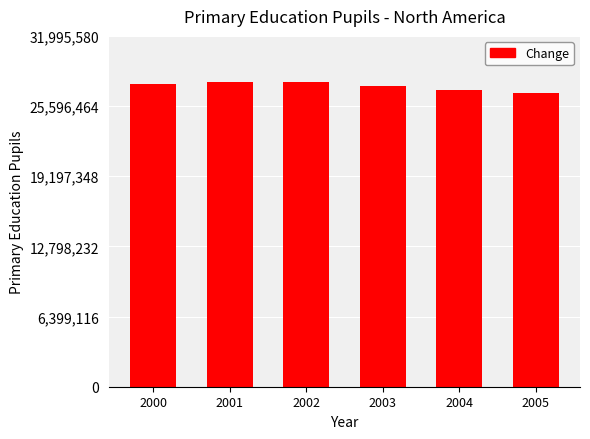

What is the difference between the maximum and second lowest values?

736810